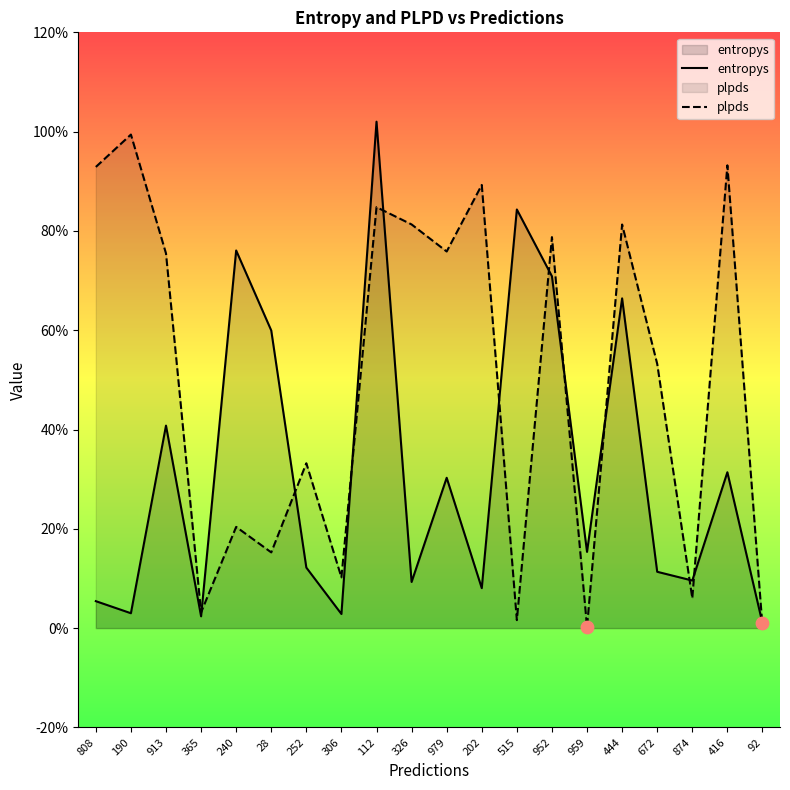

Is the value of plpds at 112 greater than the value of entropys at 913?

Yes